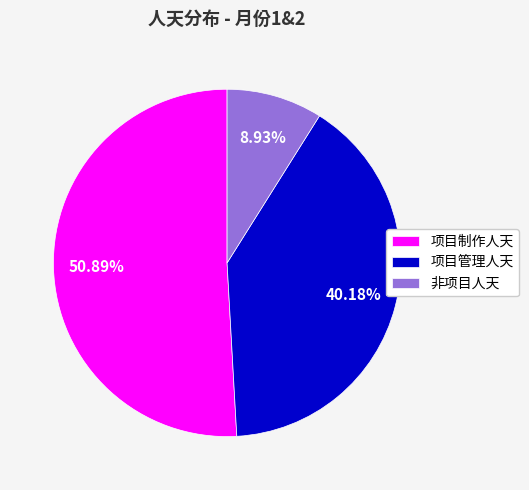

To the nearest percent, what percentage of the pie is 项目管理人天?

40%